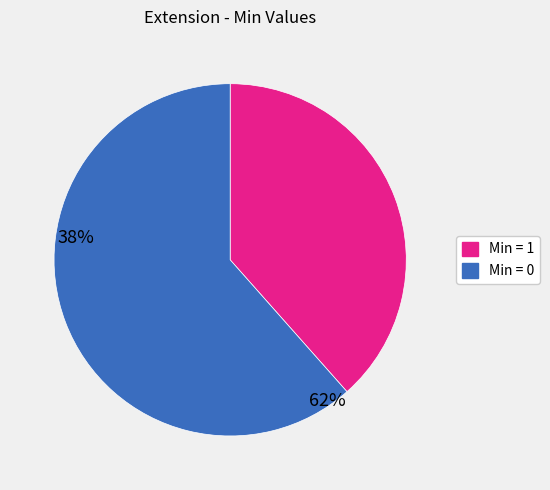

Is there any slice that represents more than half of the pie?

Yes